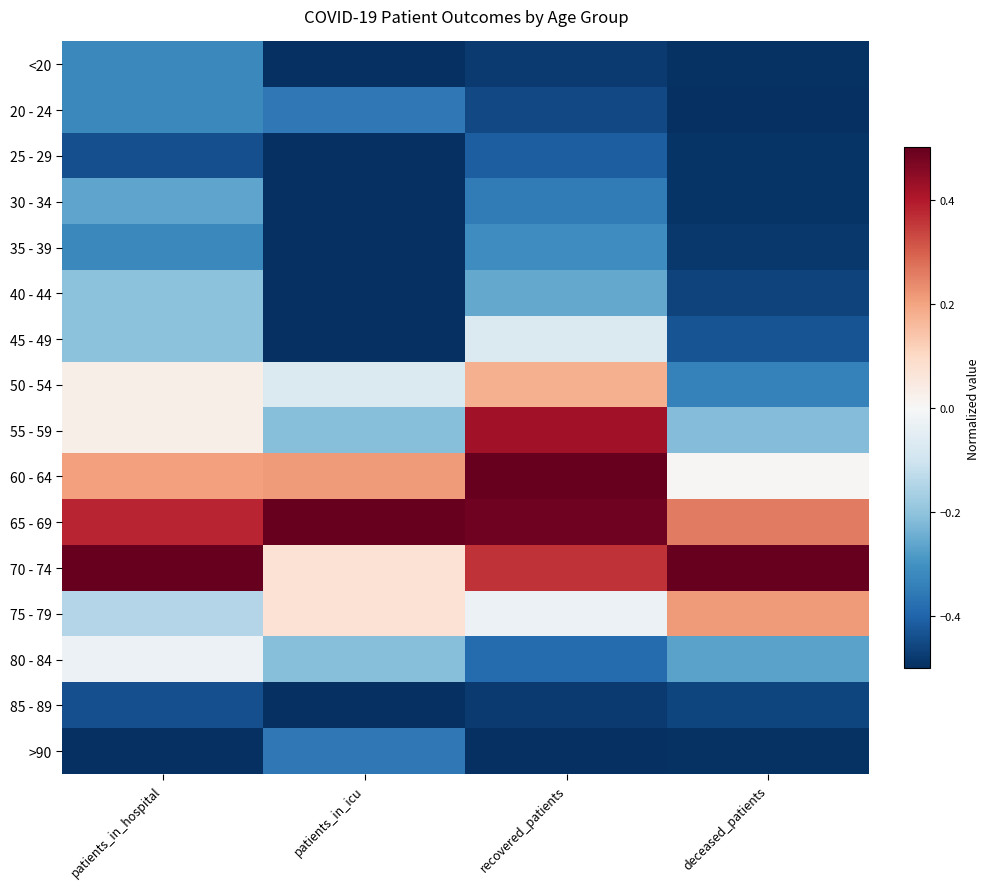

Reading left to right, what are all the values shown in this chart?

<20: patients_in_hospital=-0.3	patients_in_icu=-0.5	recovered_patients=-0.5	deceased_patients=-0.5
20 - 24: patients_in_hospital=-0.3	patients_in_icu=-0.4	recovered_patients=-0.4	deceased_patients=-0.5
25 - 29: patients_in_hospital=-0.4	patients_in_icu=-0.5	recovered_patients=-0.4	deceased_patients=-0.5
30 - 34: patients_in_hospital=-0.3	patients_in_icu=-0.5	recovered_patients=-0.3	deceased_patients=-0.5
35 - 39: patients_in_hospital=-0.3	patients_in_icu=-0.5	recovered_patients=-0.3	deceased_patients=-0.5
40 - 44: patients_in_hospital=-0.2	patients_in_icu=-0.5	recovered_patients=-0.3	deceased_patients=-0.5
45 - 49: patients_in_hospital=-0.2	patients_in_icu=-0.5	recovered_patients=-0.1	deceased_patients=-0.4
50 - 54: patients_in_hospital=0.0	patients_in_icu=-0.1	recovered_patients=0.2	deceased_patients=-0.3
55 - 59: patients_in_hospital=0.0	patients_in_icu=-0.2	recovered_patients=0.4	deceased_patients=-0.2
60 - 64: patients_in_hospital=0.2	patients_in_icu=0.2	recovered_patients=0.5	deceased_patients=0.0
65 - 69: patients_in_hospital=0.4	patients_in_icu=0.5	recovered_patients=0.5	deceased_patients=0.3
70 - 74: patients_in_hospital=0.5	patients_in_icu=0.1	recovered_patients=0.4	deceased_patients=0.5
75 - 79: patients_in_hospital=-0.1	patients_in_icu=0.1	recovered_patients=-0.0	deceased_patients=0.2
80 - 84: patients_in_hospital=-0.0	patients_in_icu=-0.2	recovered_patients=-0.4	deceased_patients=-0.3
85 - 89: patients_in_hospital=-0.4	patients_in_icu=-0.5	recovered_patients=-0.5	deceased_patients=-0.5
>90: patients_in_hospital=-0.5	patients_in_icu=-0.4	recovered_patients=-0.5	deceased_patients=-0.5